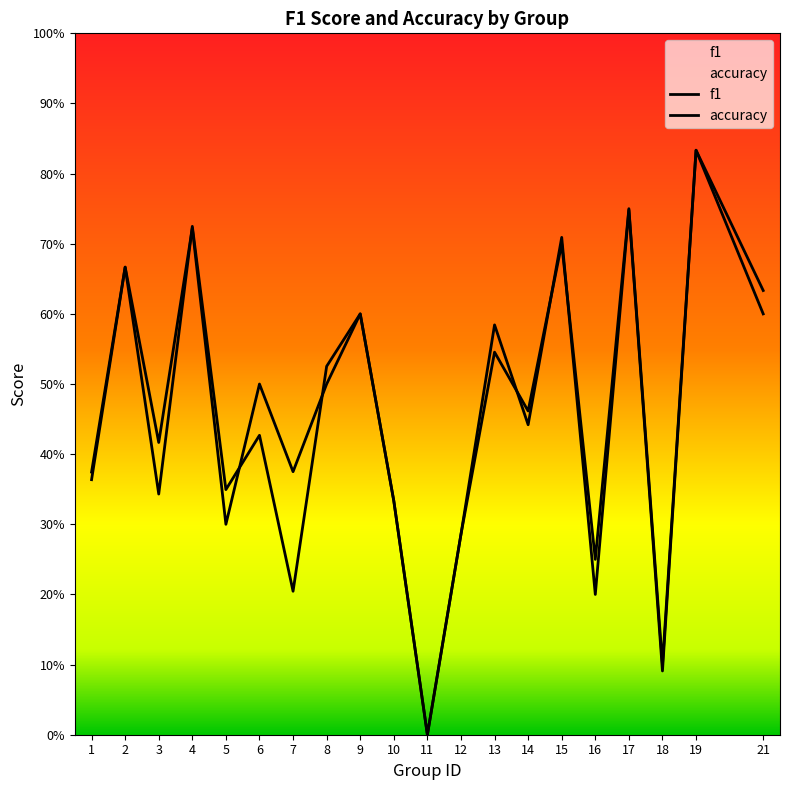

Which series has the largest total across all categories?

accuracy